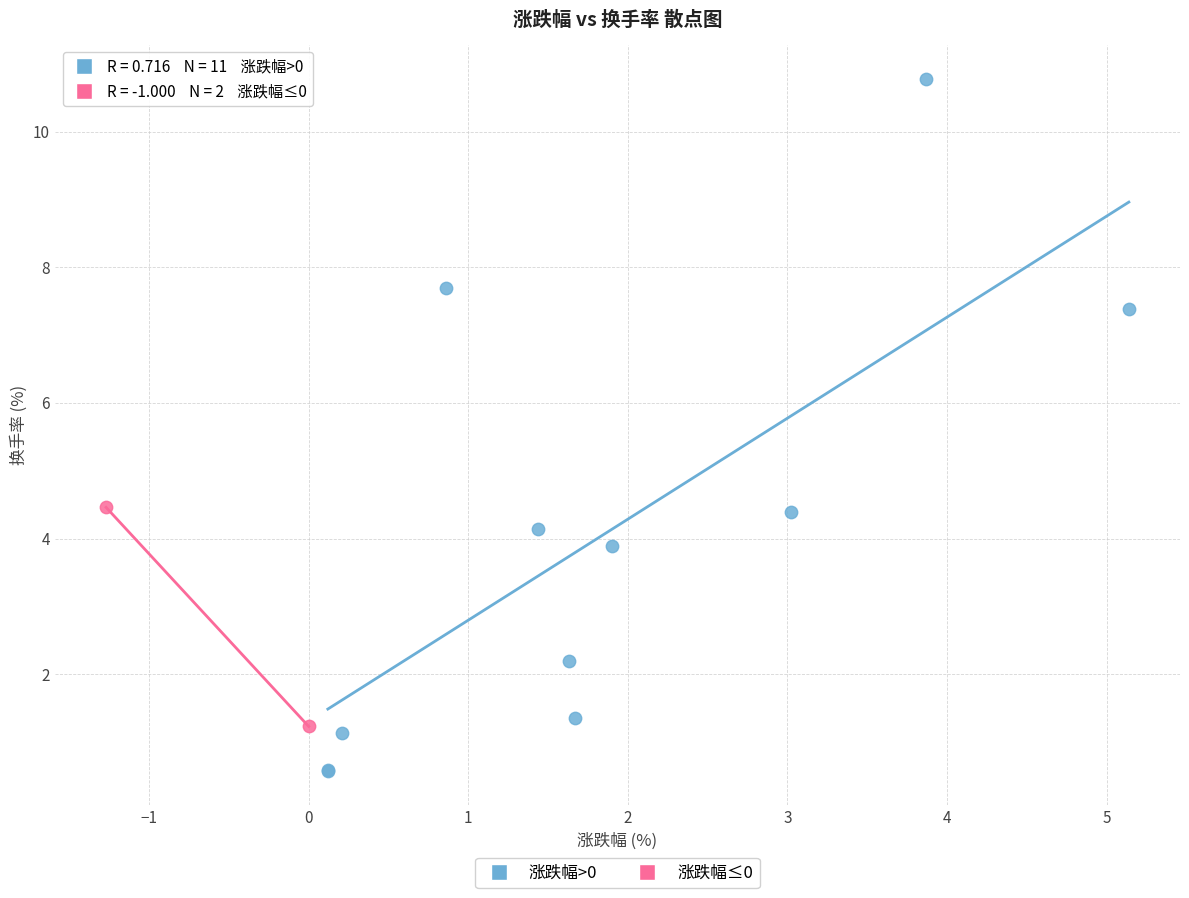

What are all the series names shown in the legend?

涨跌幅>0, 涨跌幅≤0